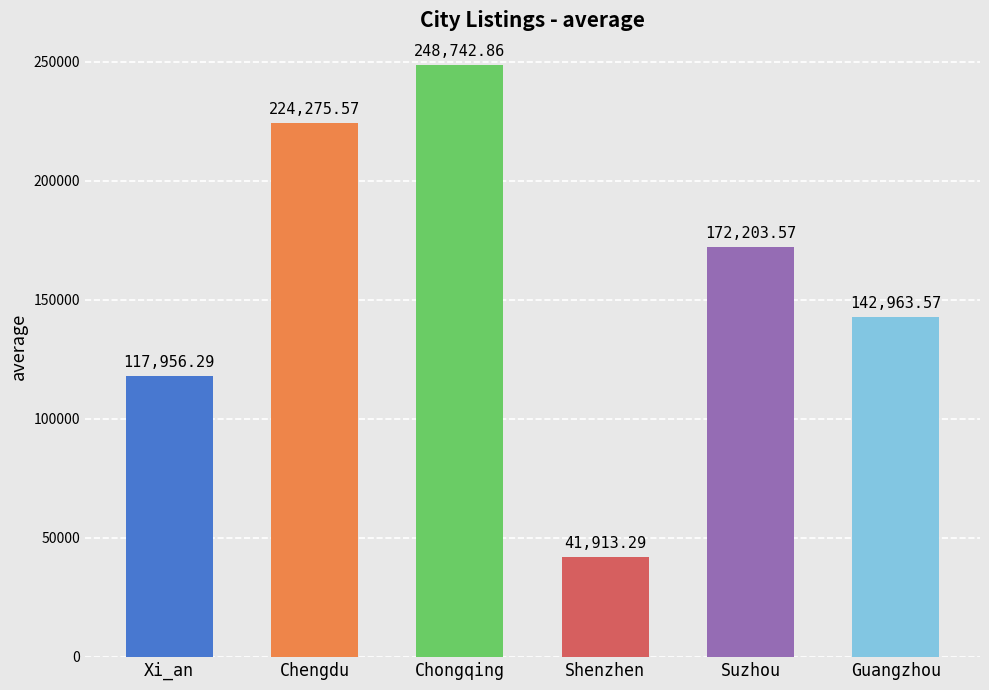

List the series in order of their peak value, lowest first.

Shenzhen, Xi_an, Guangzhou, Suzhou, Chengdu, Chongqing